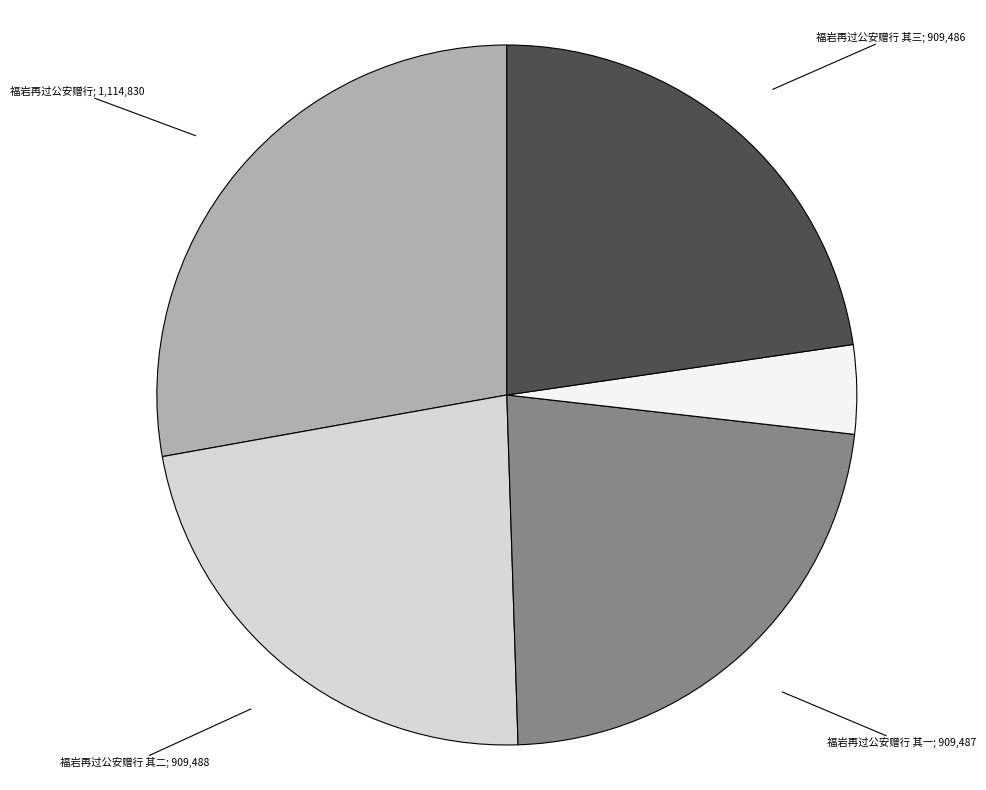

Is there any slice that represents more than half of the pie?

No